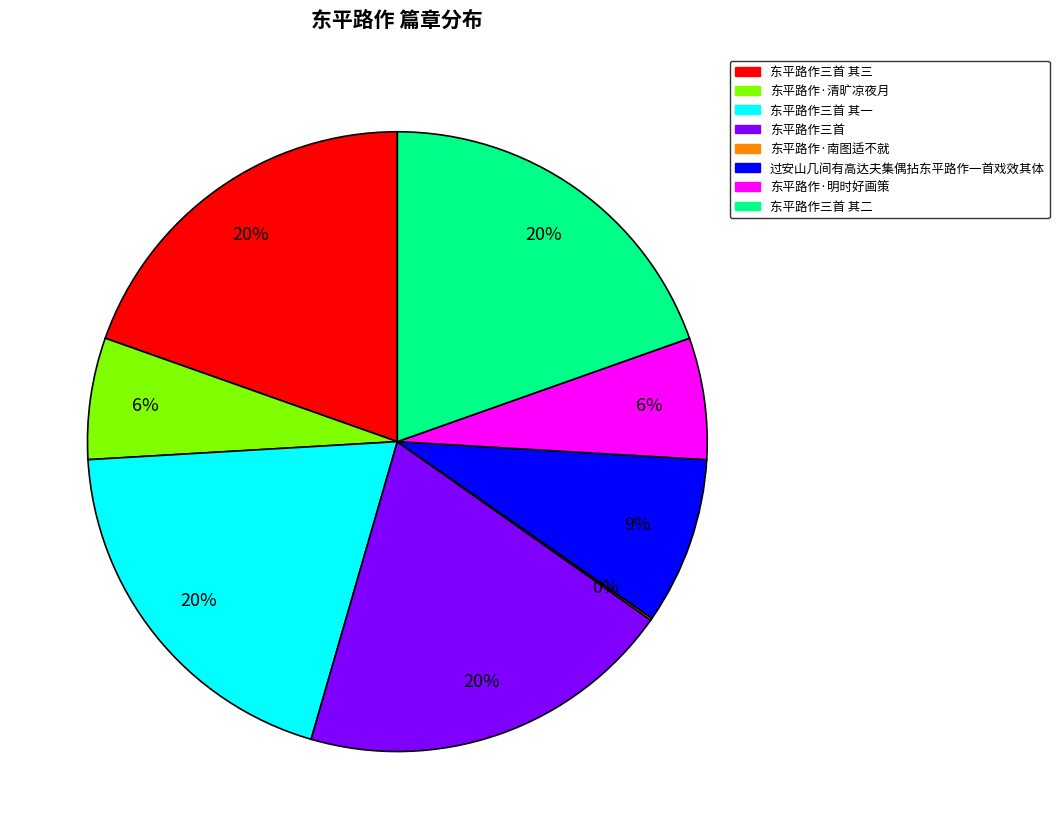

Is there a majority slice in this chart?

No